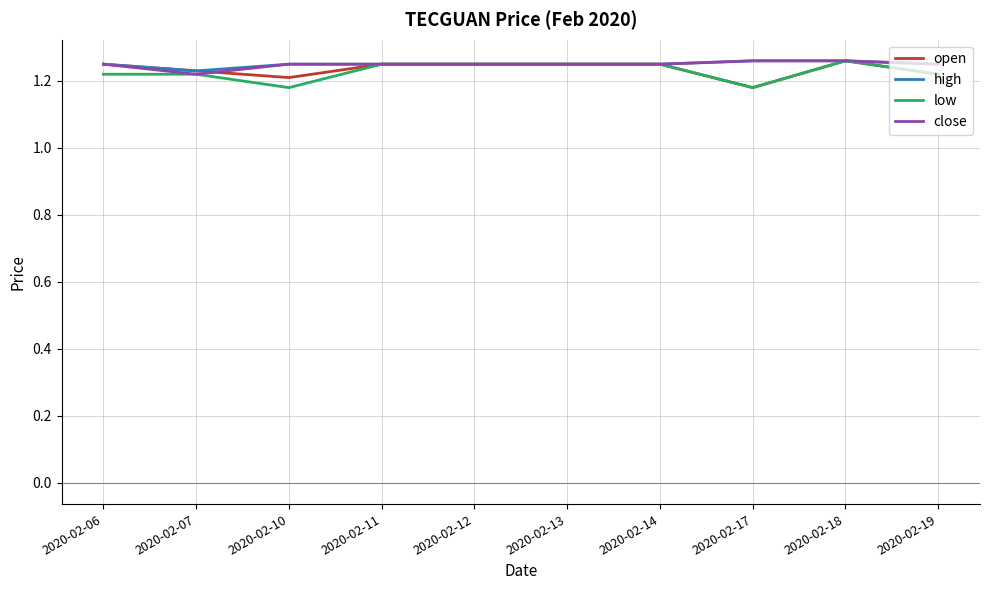

The high series shows 2.1 at 2020-02-12. True or false?

False